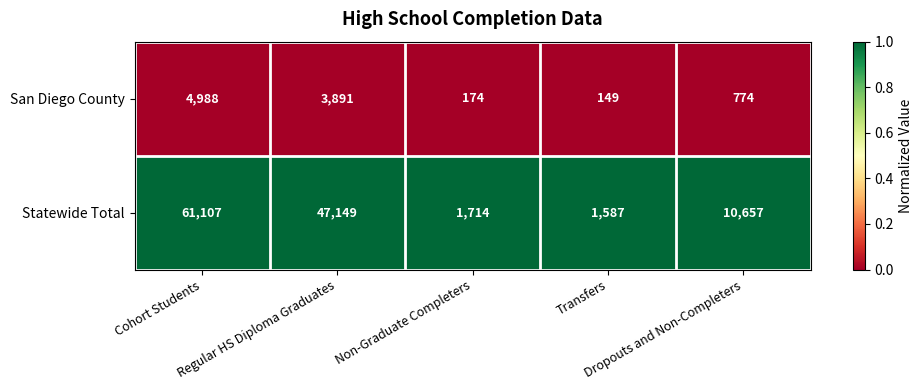

What is the difference between the maximum and minimum values in the San Diego County series?

4839